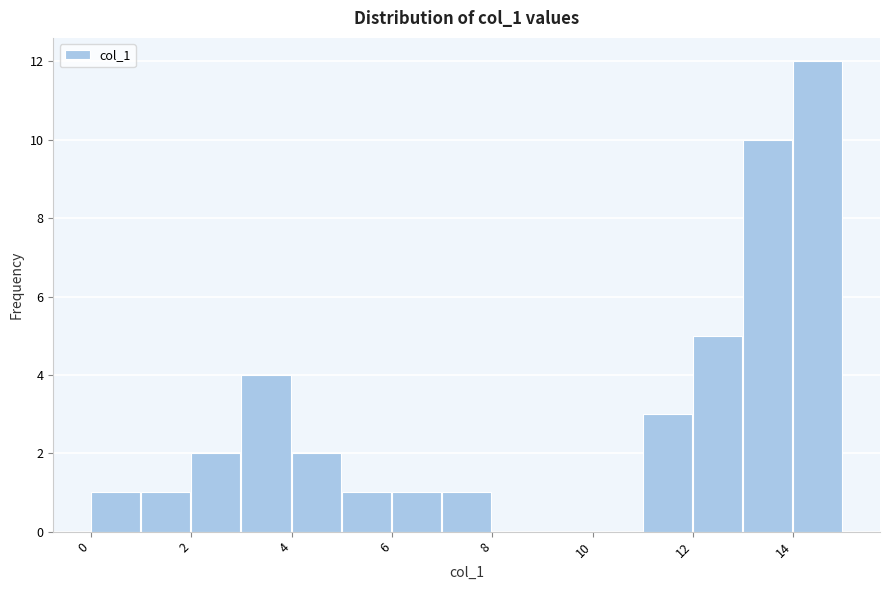

What is the height of the bar covering 5 to 6 on the x-axis? The values are not printed on the chart, so give them approximately, as read against the axis.

1